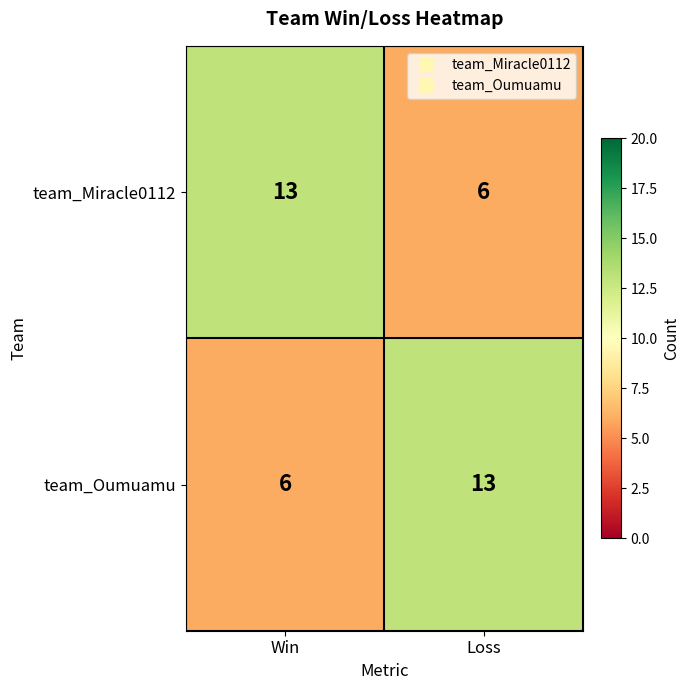

Reading left to right, transcribe all the data shown in this chart.

team_Miracle0112: 13	6
team_Oumuamu: 6	13